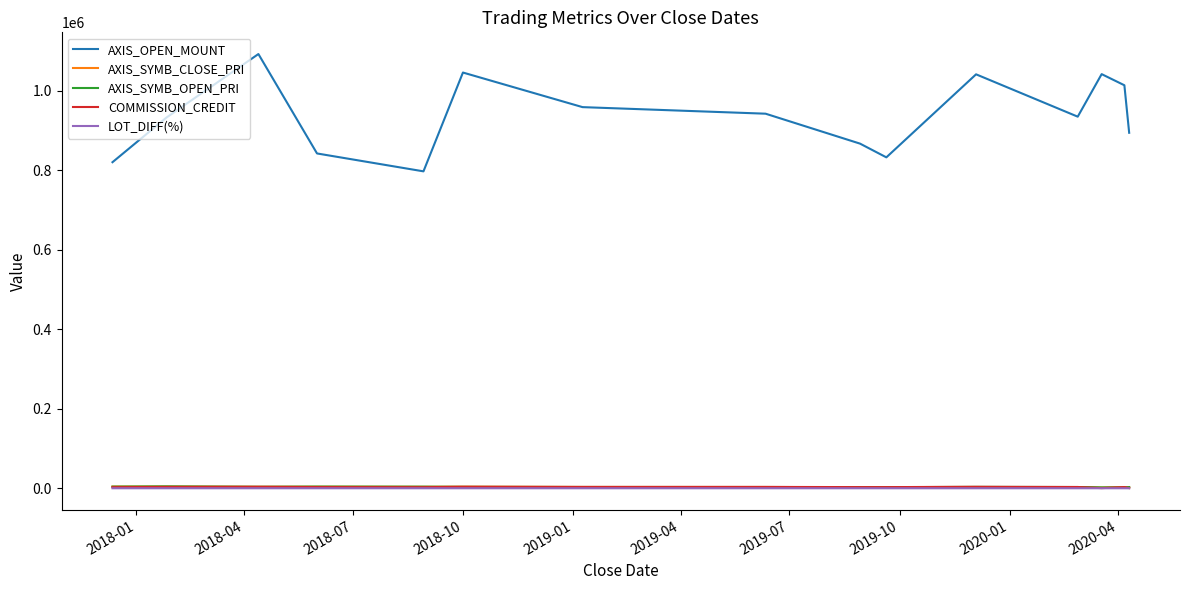

True or false: AXIS_OPEN_MOUNT has more than 1 points higher than both neighbors.

True